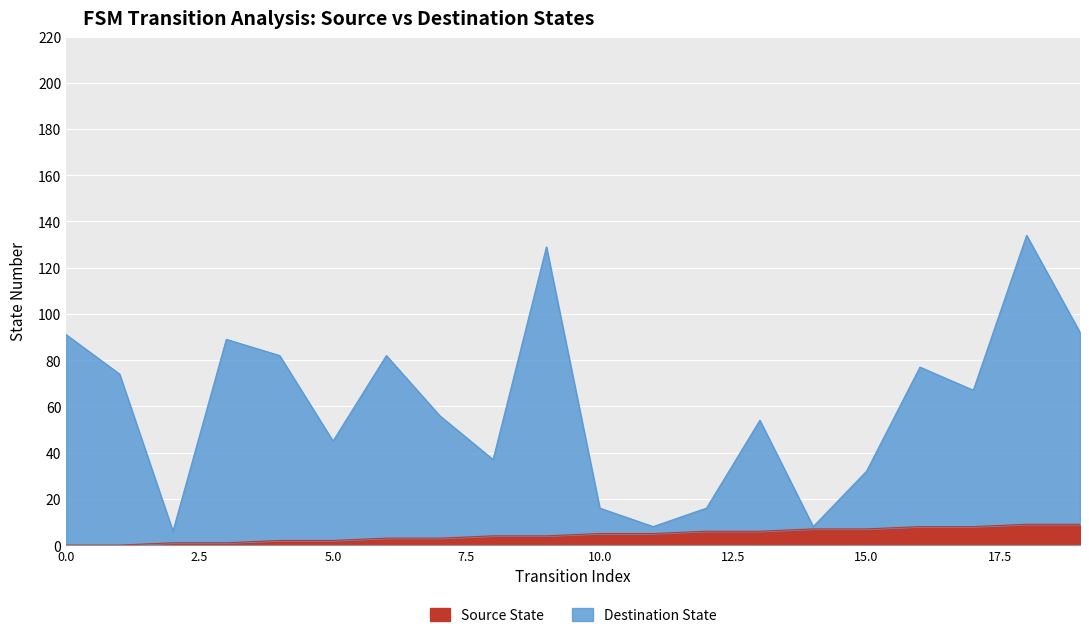

Which series has the largest range (max minus min)?

Destination State